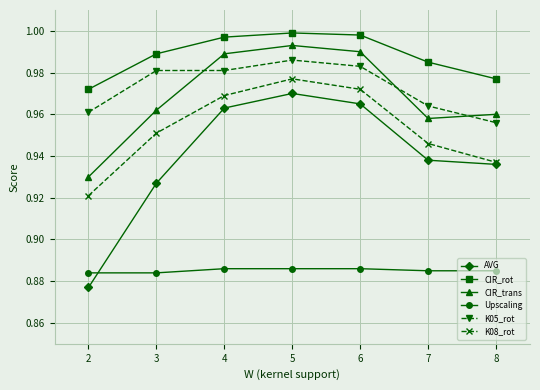

Is it true that AVG equals 1.2 at 7?

False